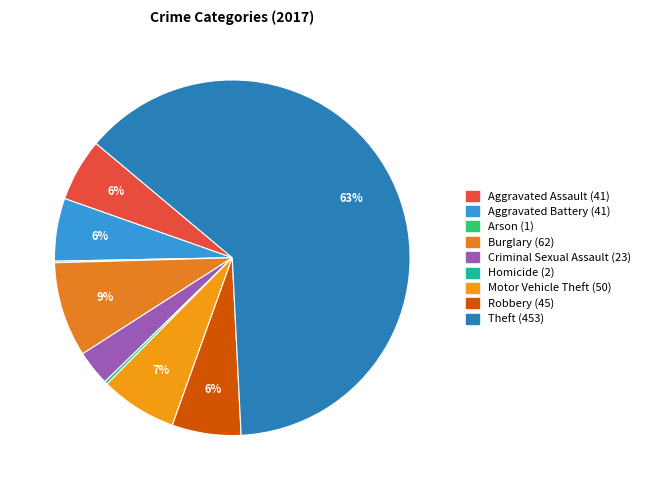

Count the number of slices in the pie.

9